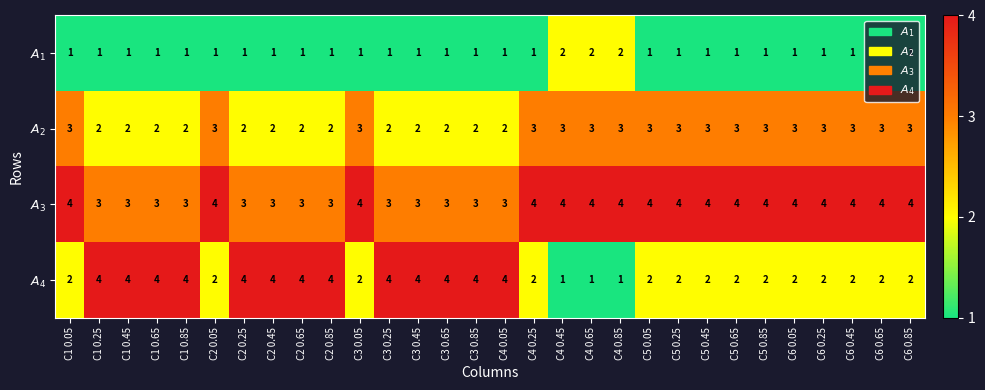

What is the greatest value displayed?

4